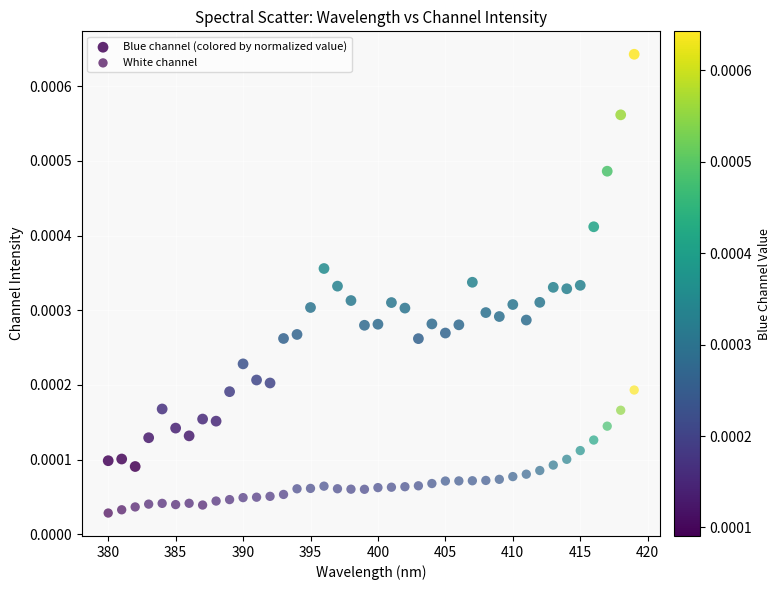

Which series reaches the maximum Y coordinate?

Blue channel (colored by normalized value)